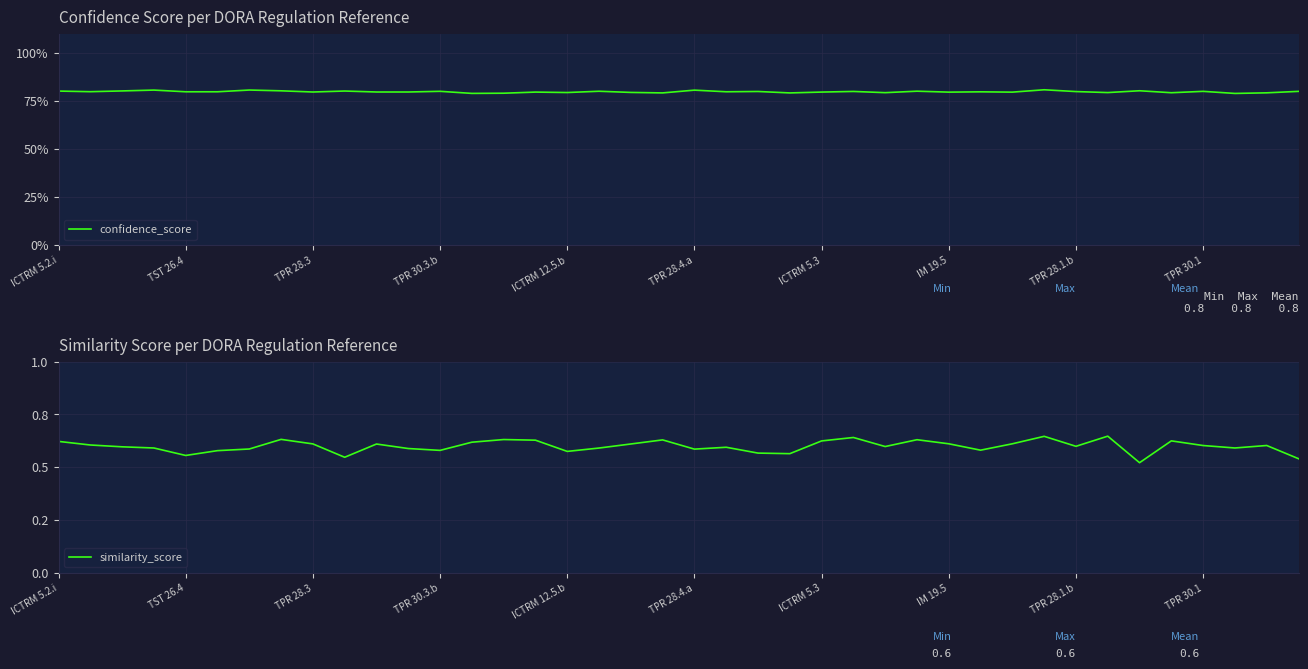

In confidence_score, how many points are higher than both neighbors (excluding endpoints)?

14